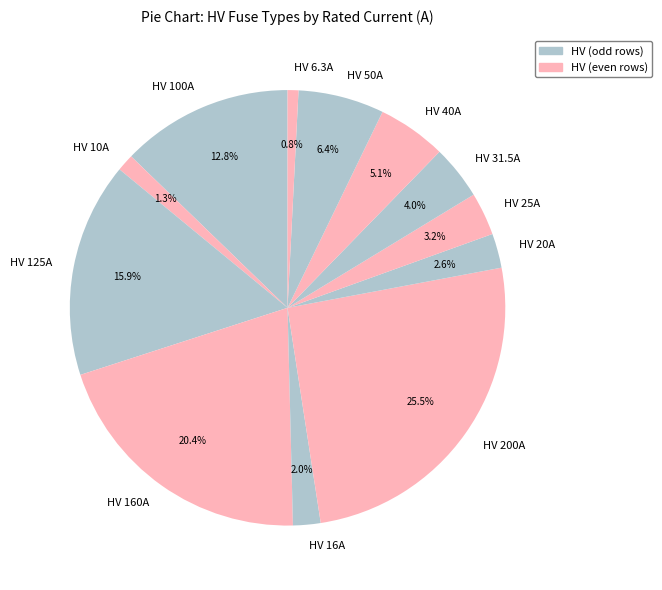

Approximately how many times larger is the value at HV 6.3A compared to HV 50A?

0.1